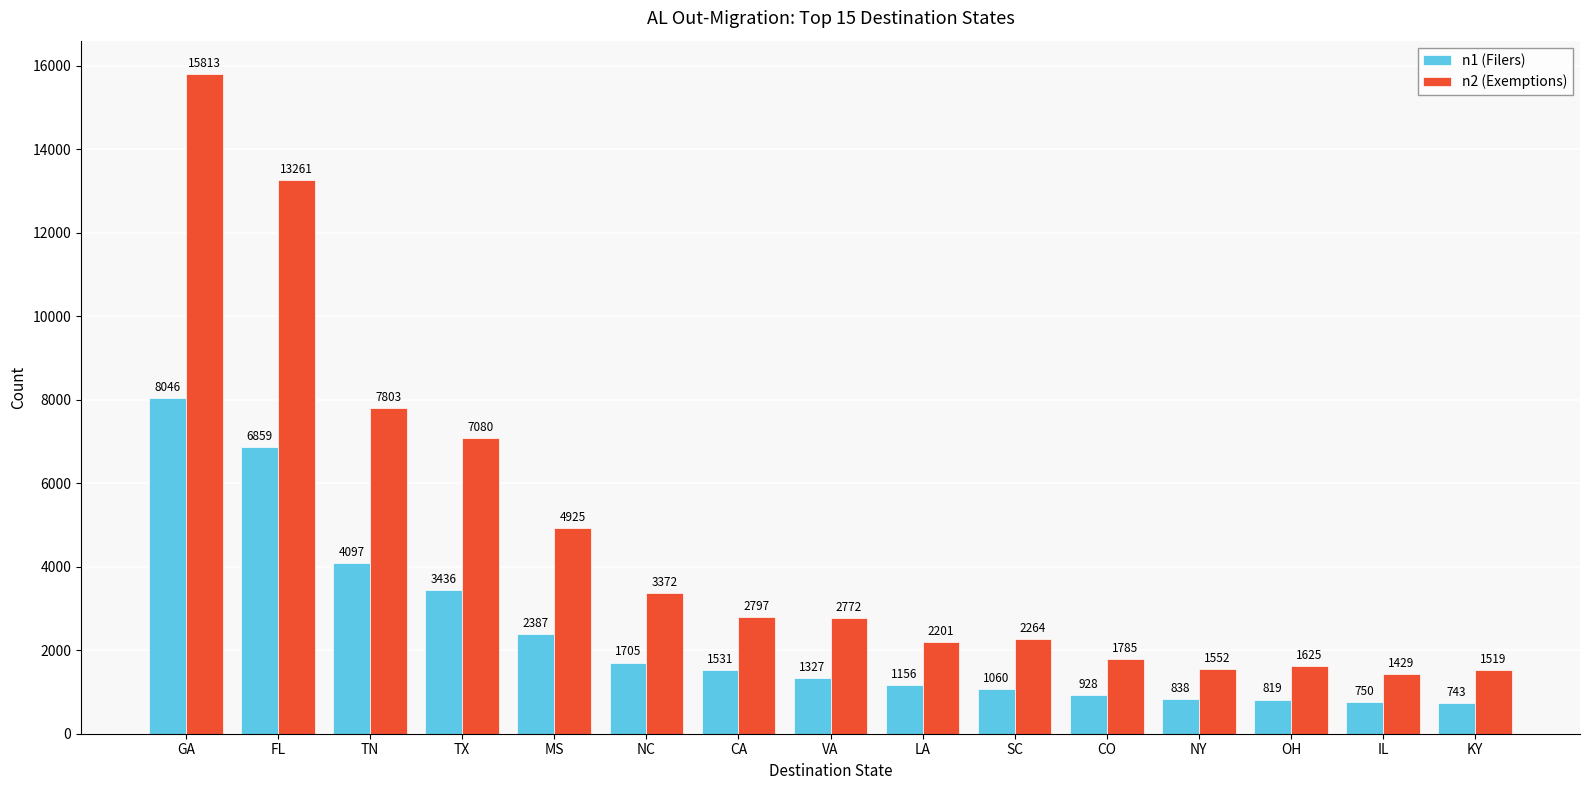

What is the label of the 10th bar from the left?

SC